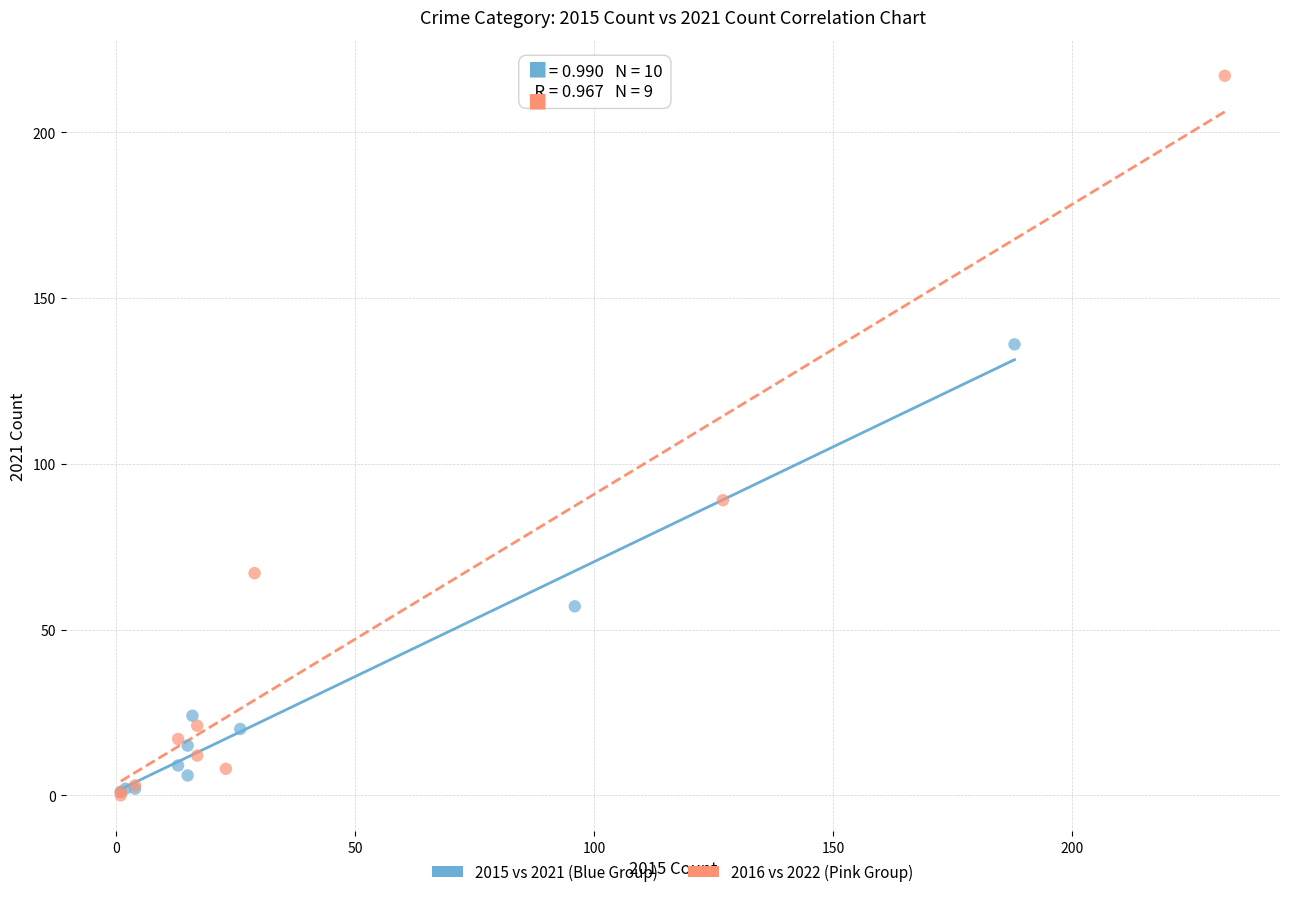

Which series reaches the maximum Y coordinate?

2016 vs 2022 (Pink Group)